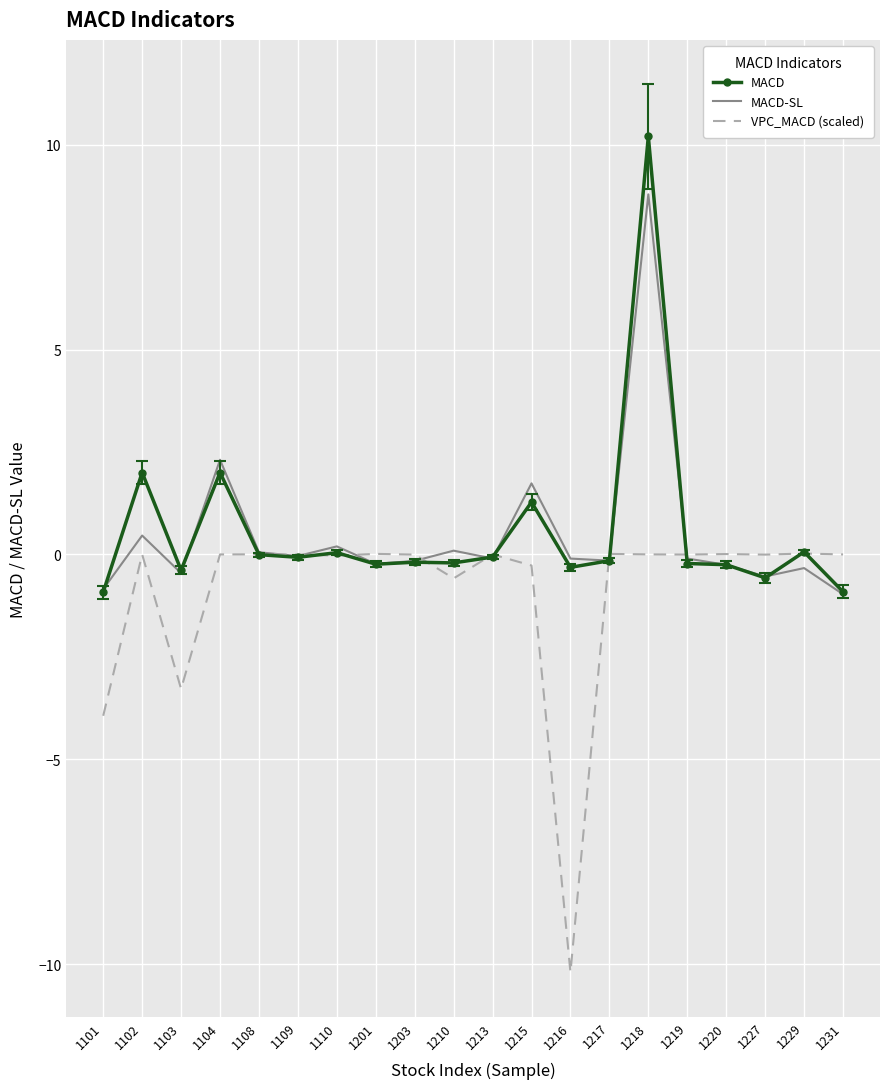

In MACD-SL, how many points are lower than both neighbors (excluding endpoints)?

6